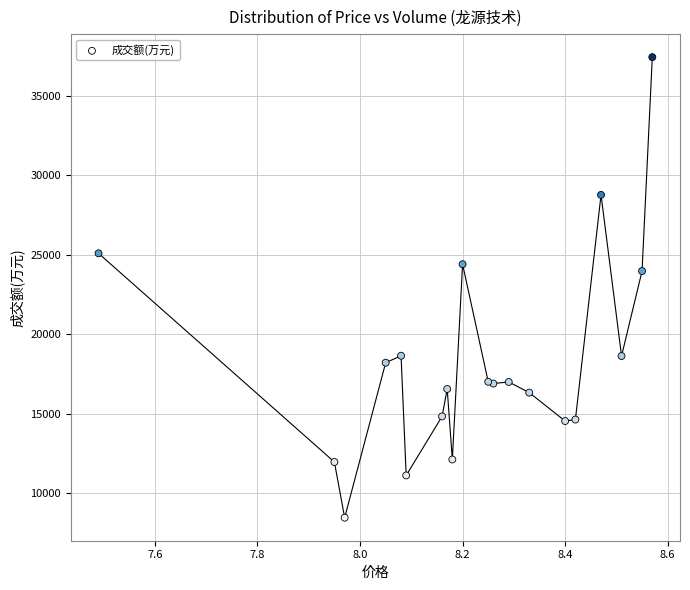

What Y value in the scatter plot is closest to 22945?

23976